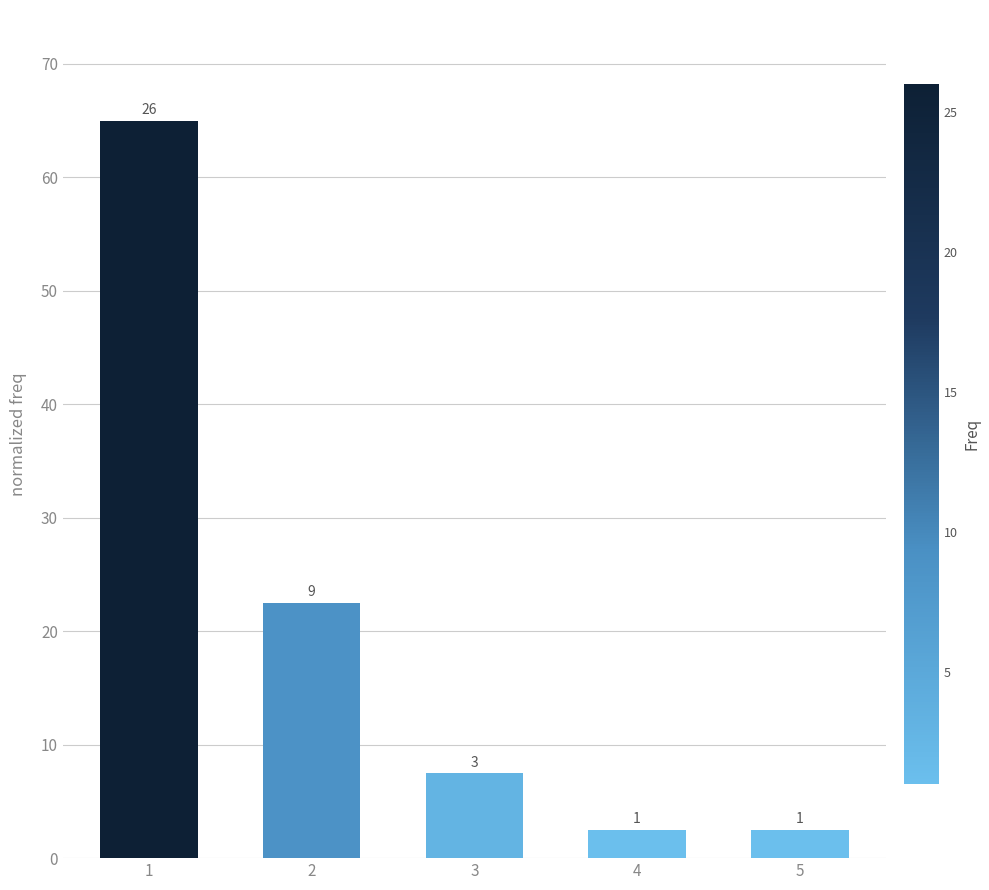

List the labels in order of value, smallest first.

4, 5, 3, 2, 1